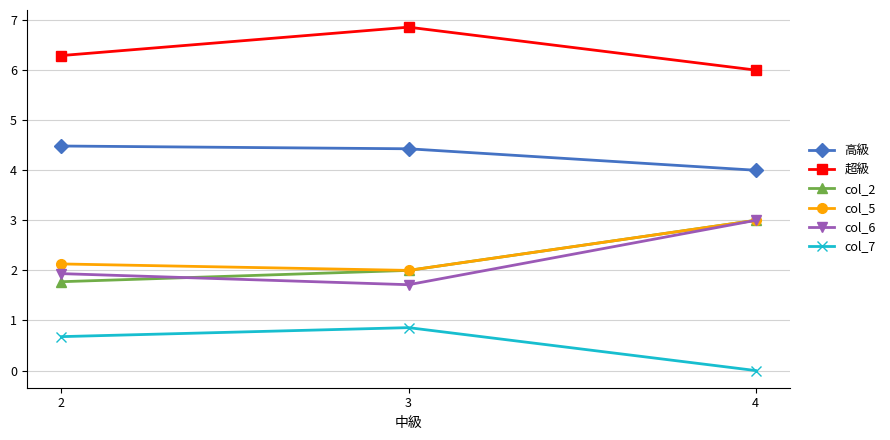

Count the number of categories in the chart.

3